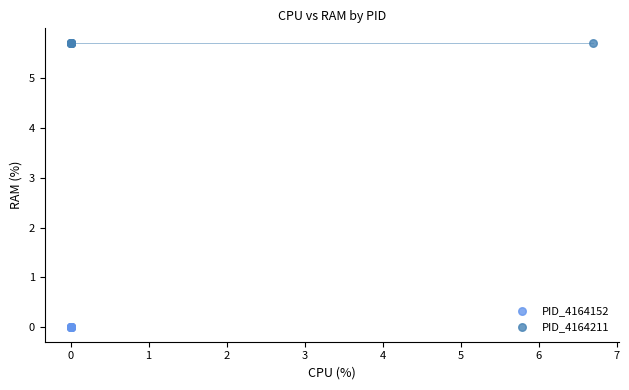

Which series contains the highest Y value?

PID_4164211